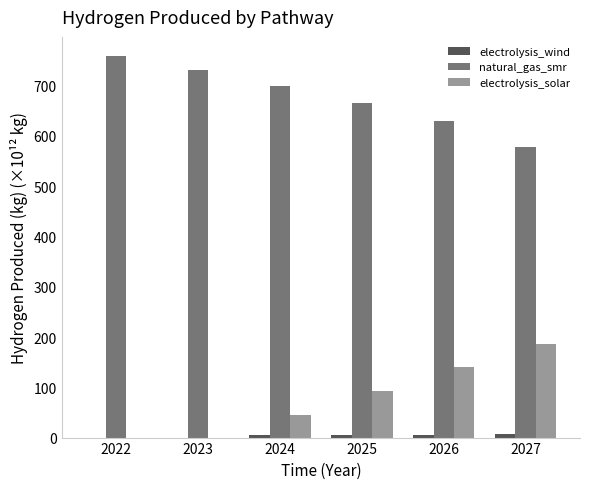

How many groups of bars are there?

6